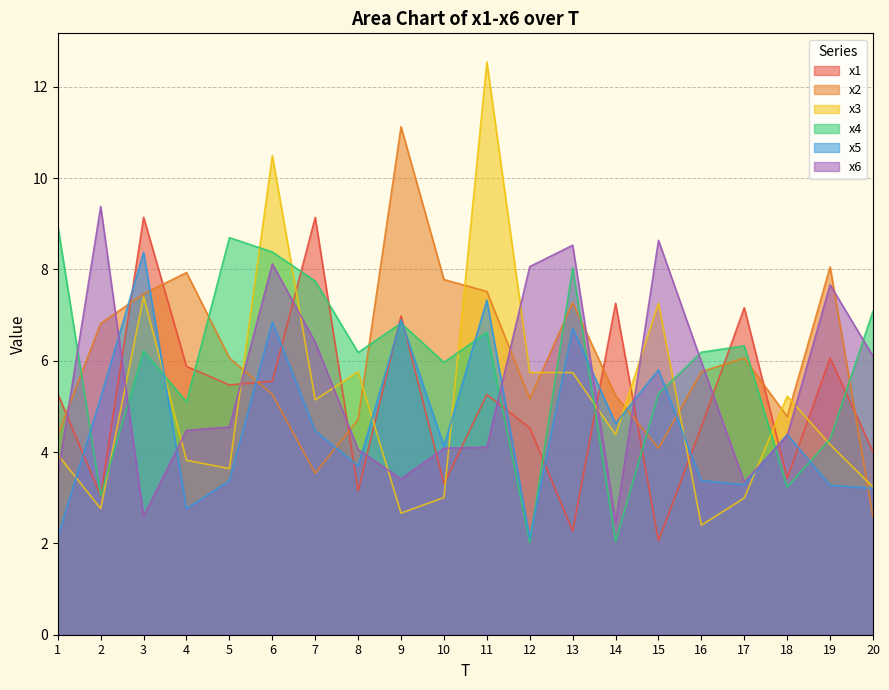

True or false: x4 has more than 2 points higher than both neighbors.

True